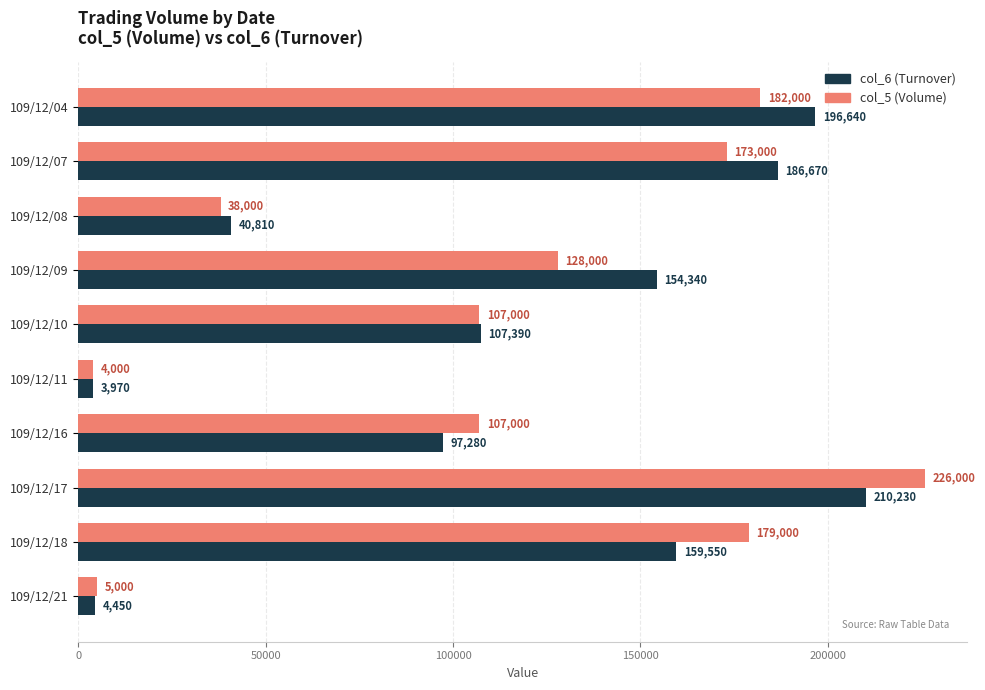

What is the approximate value of col_5 (Volume) at 109/12/18, to the nearest 10?

179000